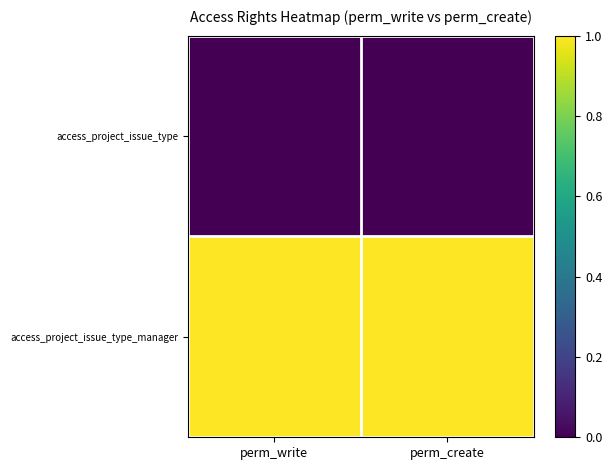

What is the greatest value displayed?

1